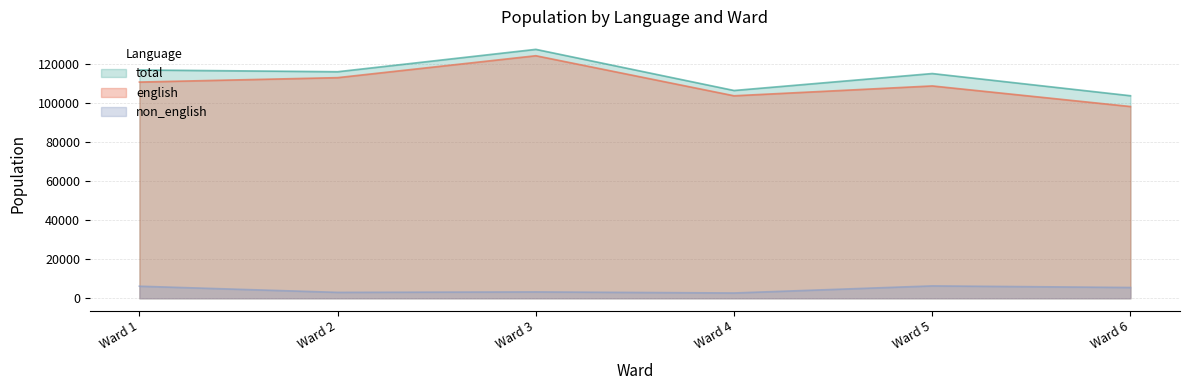

At which category is the sum across all series the highest?

Ward 3